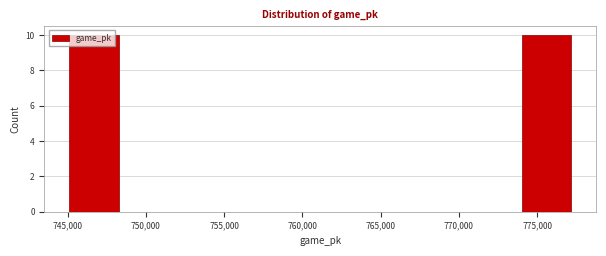

Reading left to right, transcribe this chart: for each bar, give the range it covers on the x-axis and its height. Neither the bar edges nor the heights are printed on the chart, so give them approximately, as read against the axes.

745000 to 748500: 10
748500 to 751500: 0
751500 to 754500: 0
754500 to 758000: 0
758000 to 761000: 0
761000 to 764500: 0
764500 to 767500: 0
767500 to 771000: 0
771000 to 774000: 0
774000 to 777000: 10